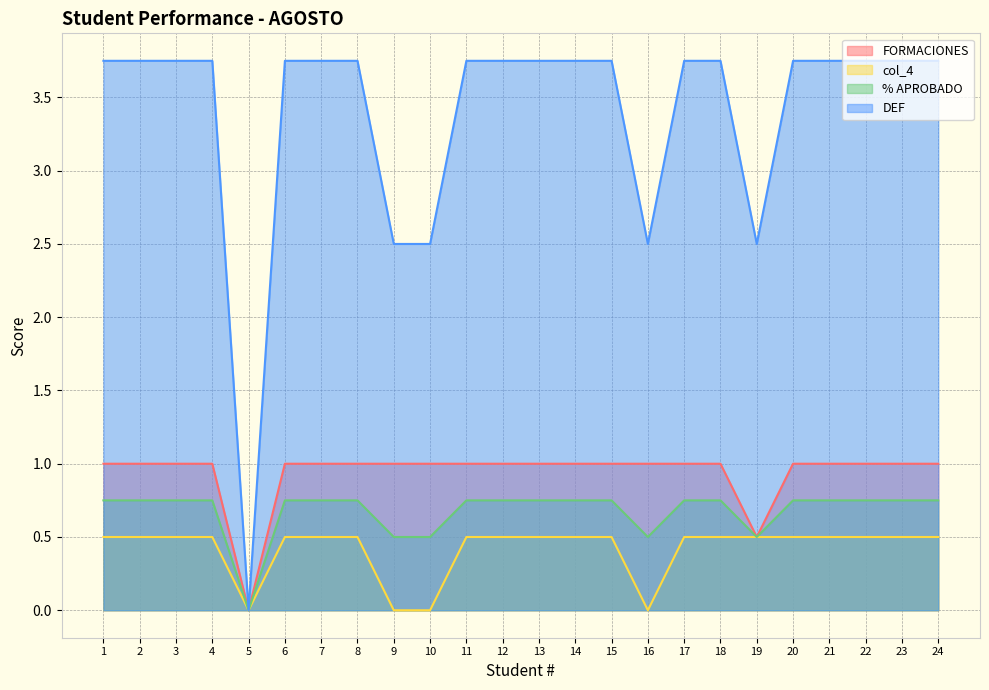

At which category does col_4 reach its first local valley?

5